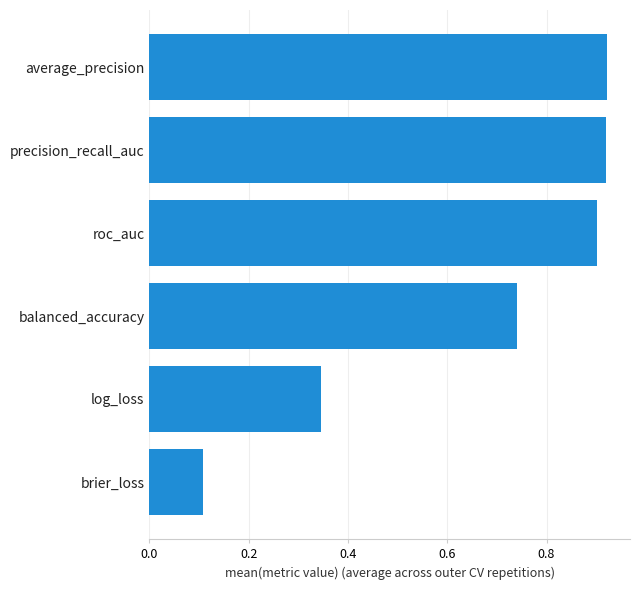

Which label corresponds to the smallest value in the chart?

brier_loss